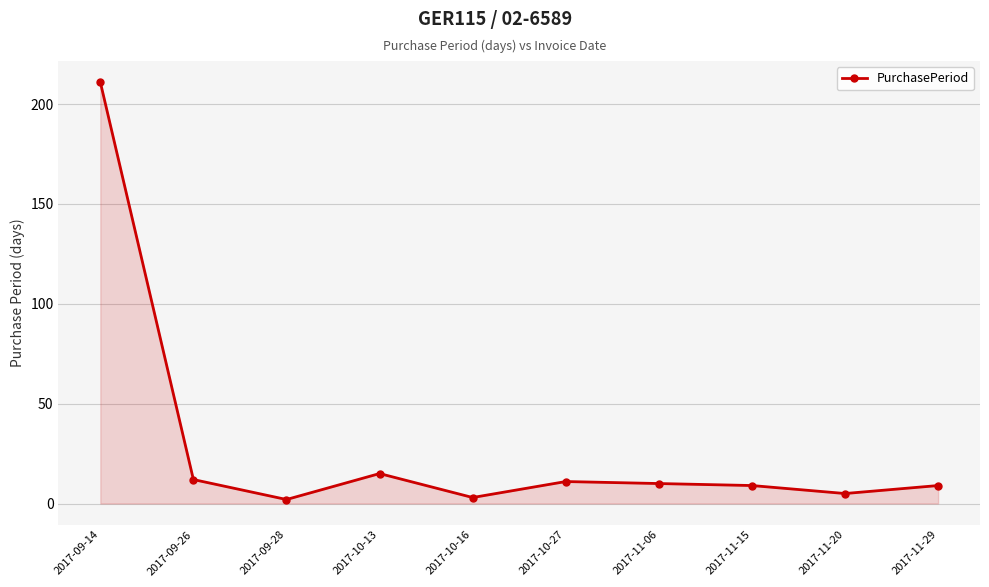

At which category does the data reach its first local peak?

2017-10-13